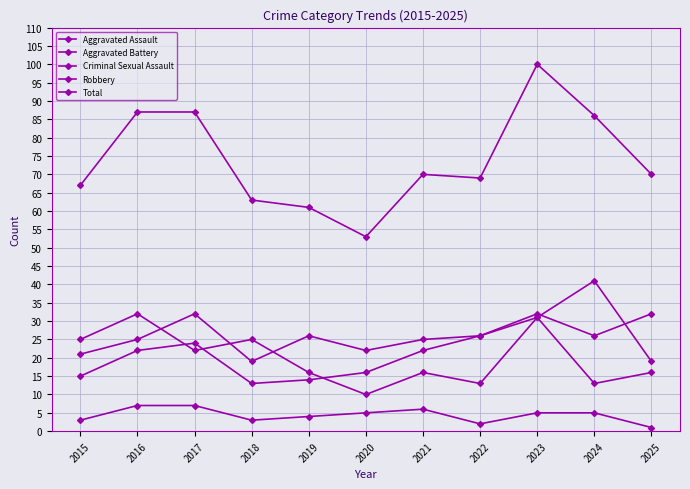

At 2020, list the series in order from largest to smallest.

Total, Aggravated Battery, Aggravated Assault, Robbery, Criminal Sexual Assault